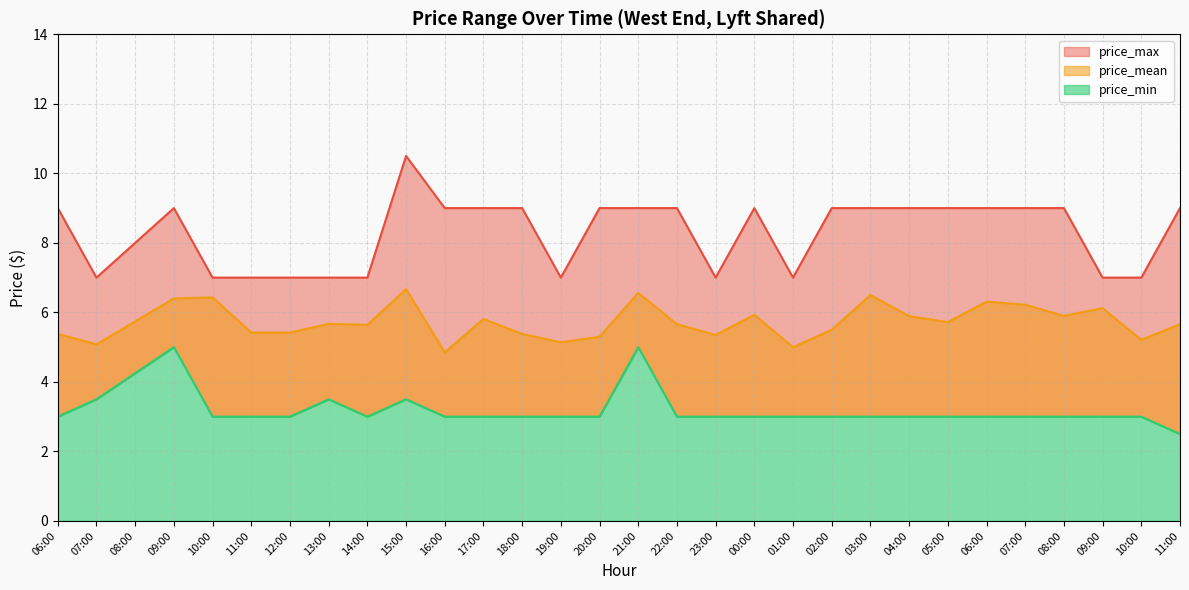

How many distinct data groups are displayed?

3